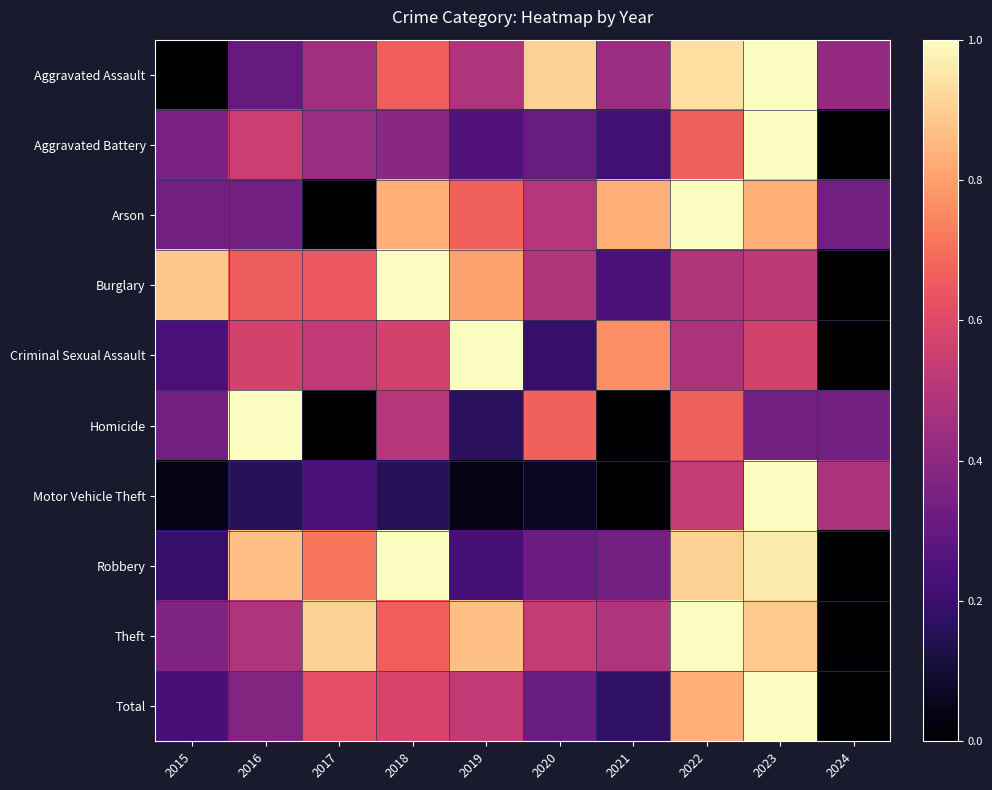

Reading right to left, list all the values displayed in this chart.

Aggravated Assault: 2024=0.4	2023=1.0	2022=0.9	2021=0.4	2020=0.9	2019=0.5	2018=0.7	2017=0.5	2016=0.3	2015=0.0
Aggravated Battery: 2024=0.0	2023=1.0	2022=0.7	2021=0.2	2020=0.3	2019=0.3	2018=0.4	2017=0.4	2016=0.5	2015=0.4
Arson: 2024=0.3	2023=0.8	2022=1.0	2021=0.8	2020=0.5	2019=0.7	2018=0.8	2017=0.0	2016=0.3	2015=0.3
Burglary: 2024=0.0	2023=0.5	2022=0.5	2021=0.2	2020=0.5	2019=0.8	2018=1.0	2017=0.6	2016=0.7	2015=0.9
Criminal Sexual Assault: 2024=0.0	2023=0.6	2022=0.5	2021=0.8	2020=0.2	2019=1.0	2018=0.6	2017=0.5	2016=0.6	2015=0.2
Homicide: 2024=0.3	2023=0.3	2022=0.7	2021=0.0	2020=0.7	2019=0.2	2018=0.5	2017=0.0	2016=1.0	2015=0.3
Motor Vehicle Theft: 2024=0.5	2023=1.0	2022=0.5	2021=0.0	2020=0.1	2019=0.0	2018=0.2	2017=0.2	2016=0.2	2015=0.0
Robbery: 2024=0.0	2023=1.0	2022=0.9	2021=0.3	2020=0.3	2019=0.2	2018=1.0	2017=0.7	2016=0.9	2015=0.2
Theft: 2024=0.0	2023=0.9	2022=1.0	2021=0.5	2020=0.5	2019=0.9	2018=0.7	2017=0.9	2016=0.5	2015=0.4
Total: 2024=0.0	2023=1.0	2022=0.8	2021=0.2	2020=0.3	2019=0.5	2018=0.6	2017=0.6	2016=0.4	2015=0.2